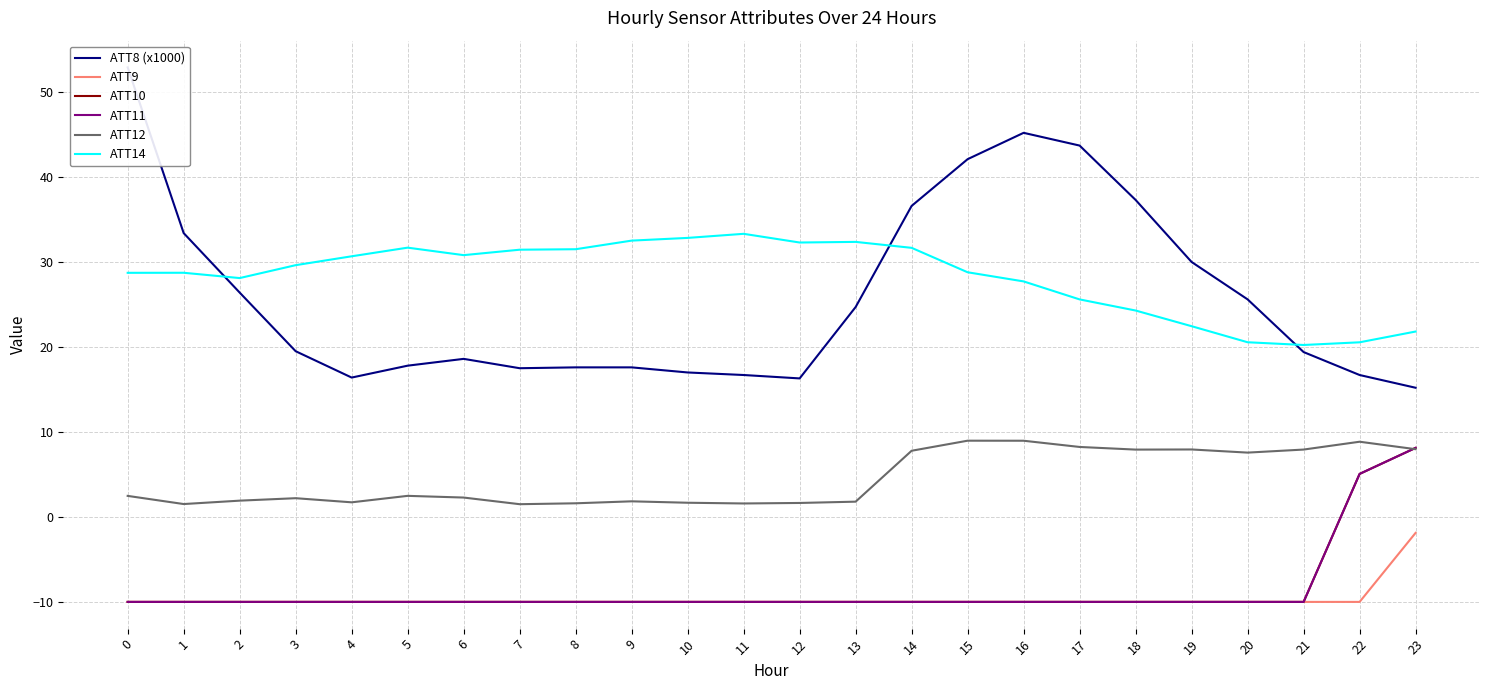

True or false: ATT9 and ATT8 (x1000) cross at least once.

False